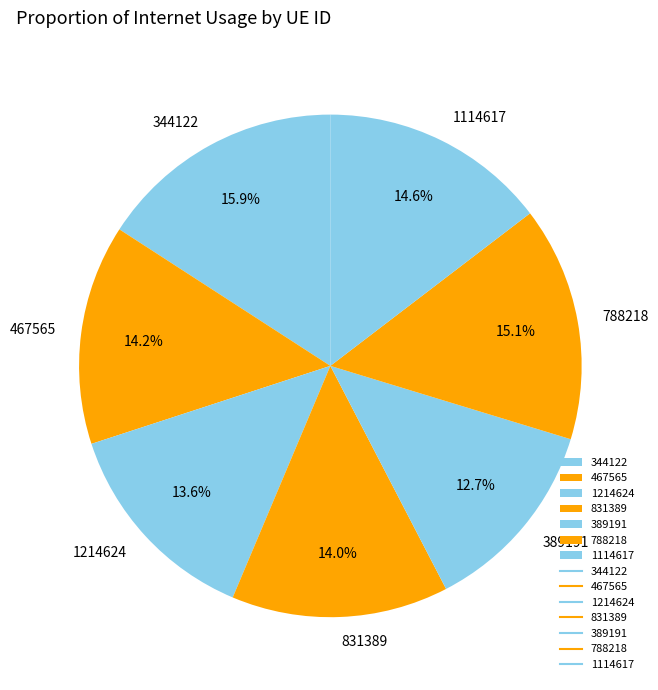

To the nearest percent, what is the average slice percentage?

14%